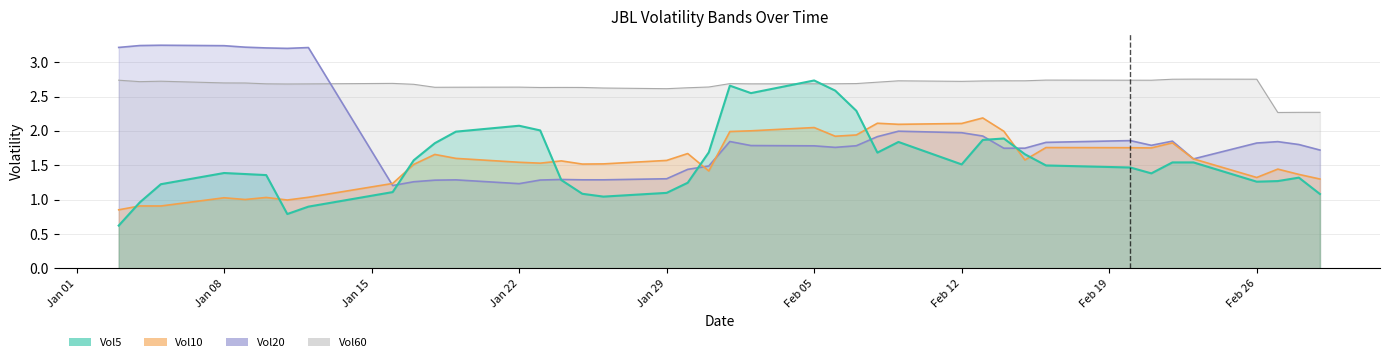

What is the minimum value for Vol60?

2.3